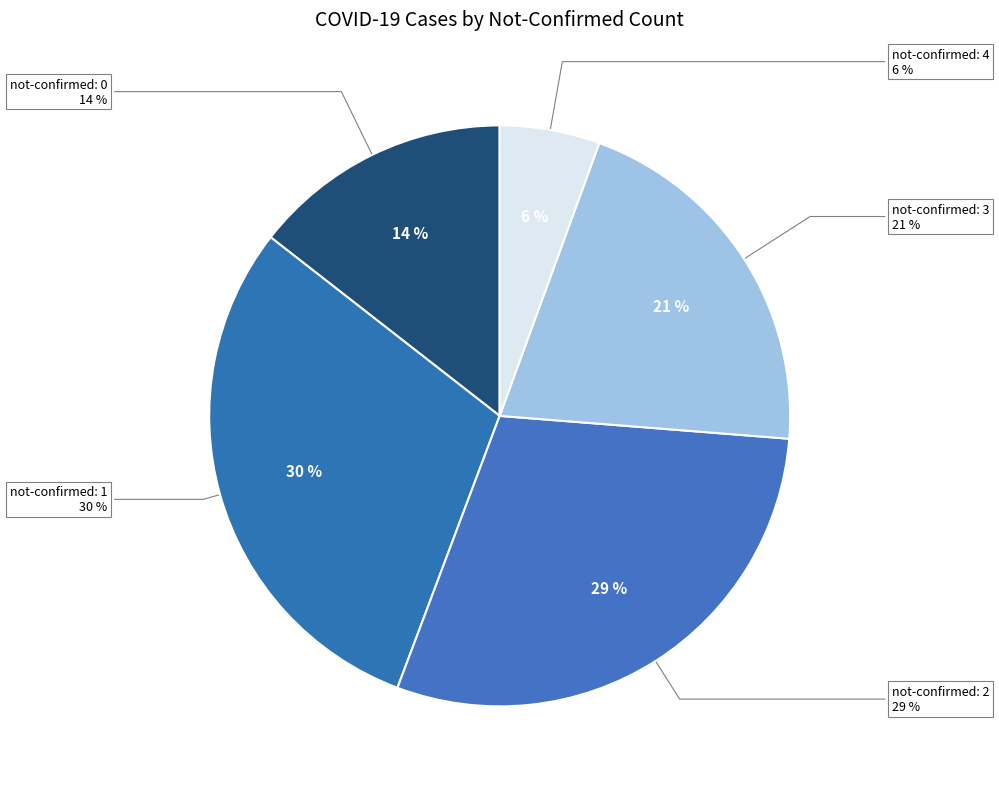

The 34 slice represents 1% of the pie. True or false?

False